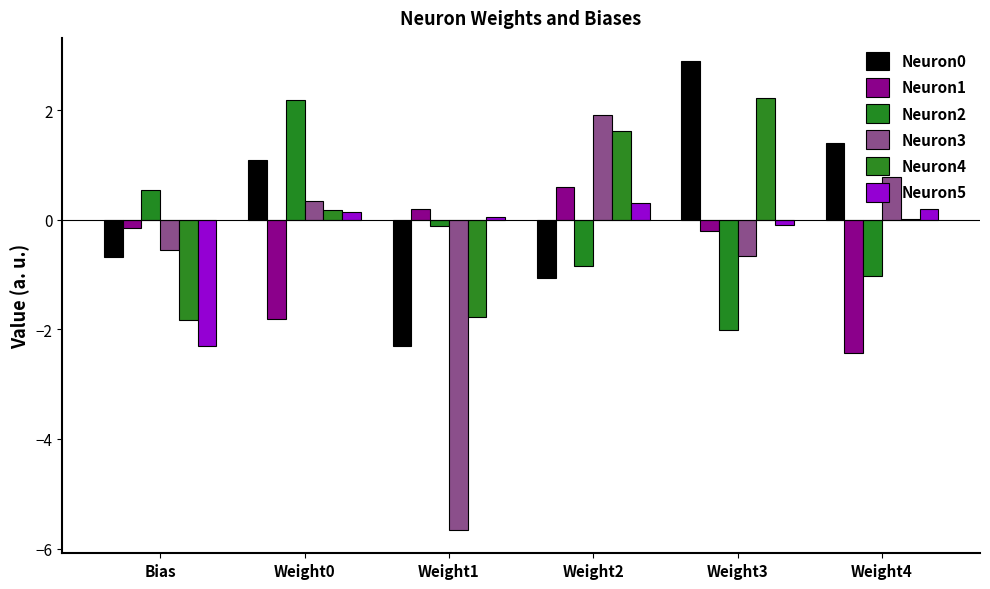

Are the bars grouped side by side (vs. stacked)?

Yes